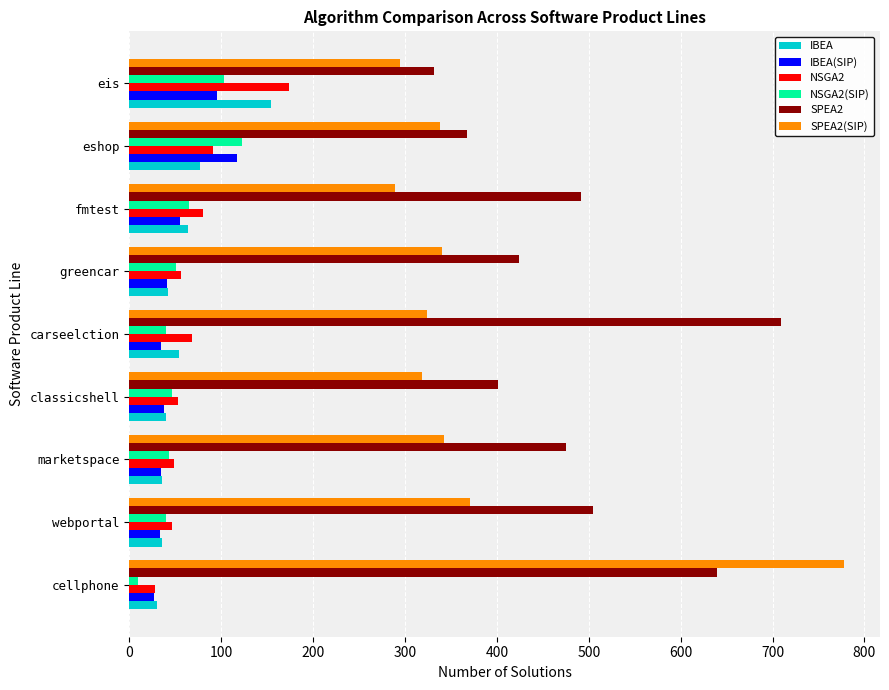

The value of SPEA2(SIP) at eshop is 489. True or false?

False